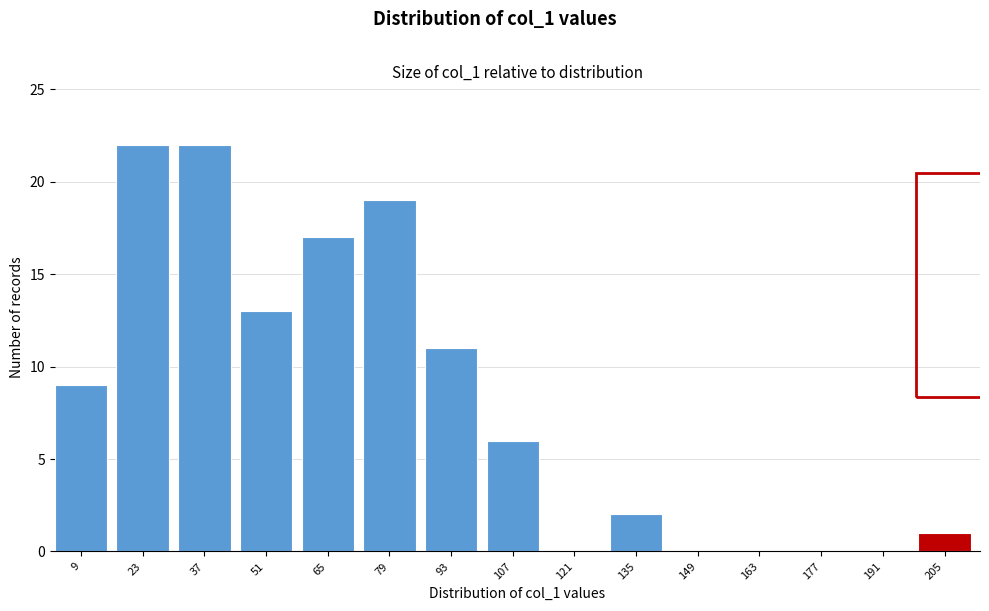

Reading left to right, what are all the values shown in this chart?

9=9	23=22	37=22	51=13	65=17	79=19	93=11	107=6	121=0	135=2	149=0	163=0	177=0	191=0	205=1